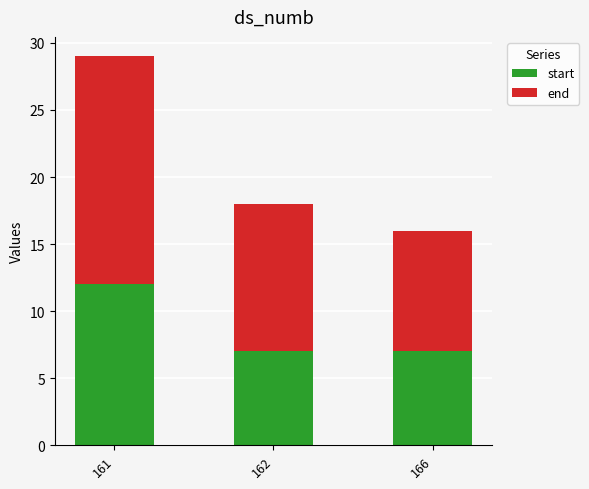

True or false: start has a value of 7 at 162.

True